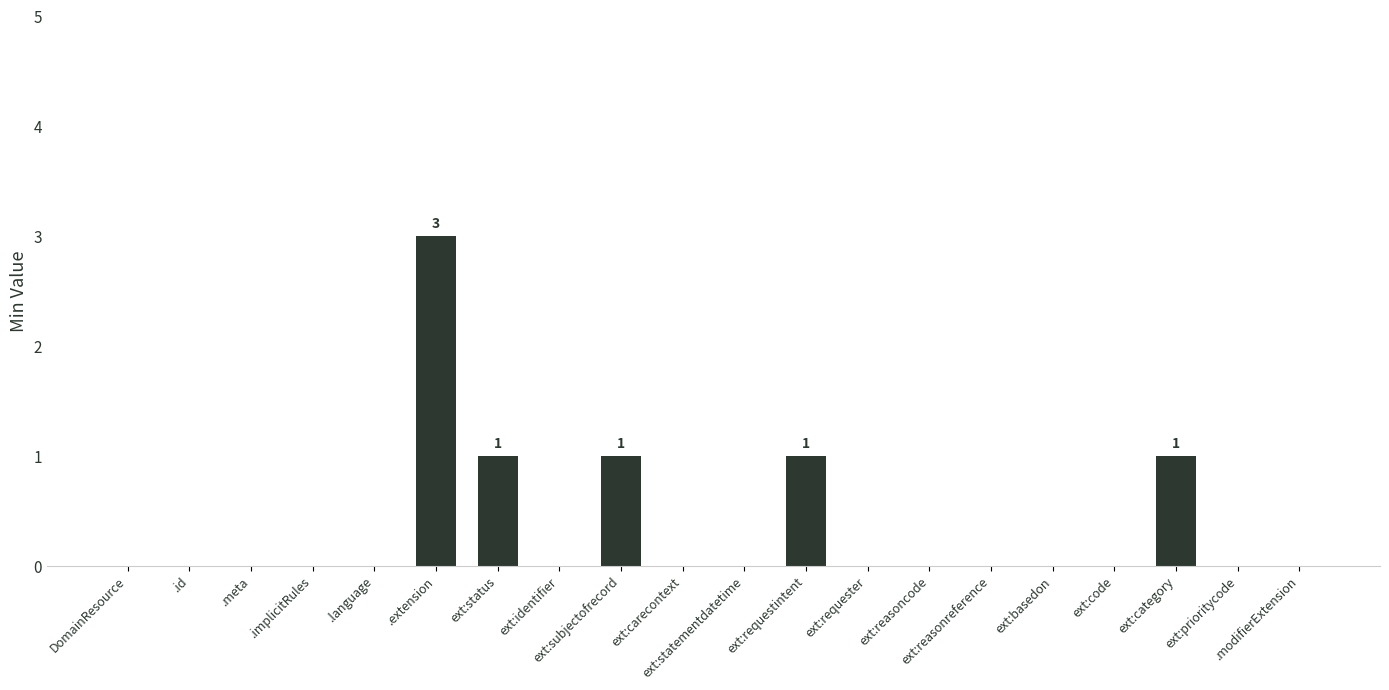

Reading right to left, what are all the values shown in this chart?

.modifierExtension=0	ext:prioritycode=0	ext:category=1	ext:code=0	ext:basedon=0	ext:reasonreference=0	ext:reasoncode=0	ext:requester=0	ext:requestintent=1	ext:statementdatetime=0	ext:carecontext=0	ext:subjectofrecord=1	ext:identifier=0	ext:status=1	.extension=3	.language=0	.implicitRules=0	.meta=0	.id=0	DomainResource=0